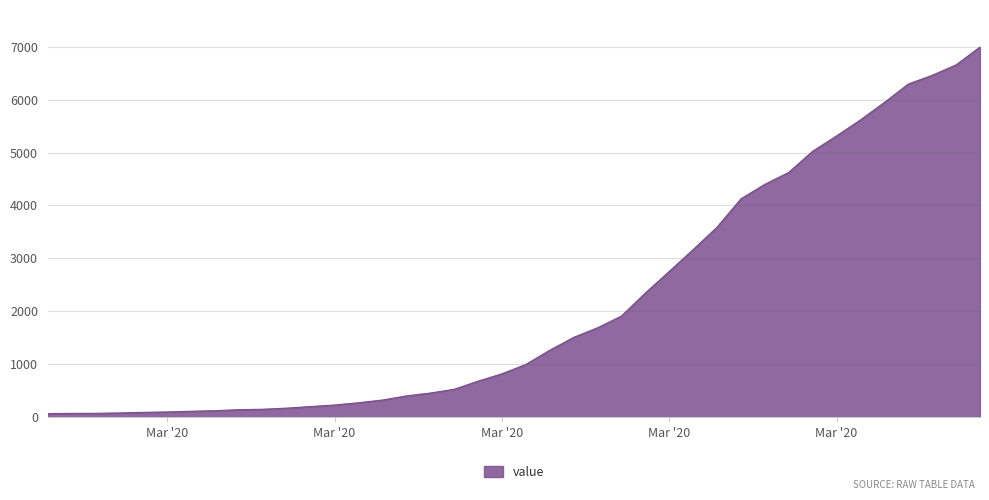

What is the difference between the maximum and minimum values?

6931